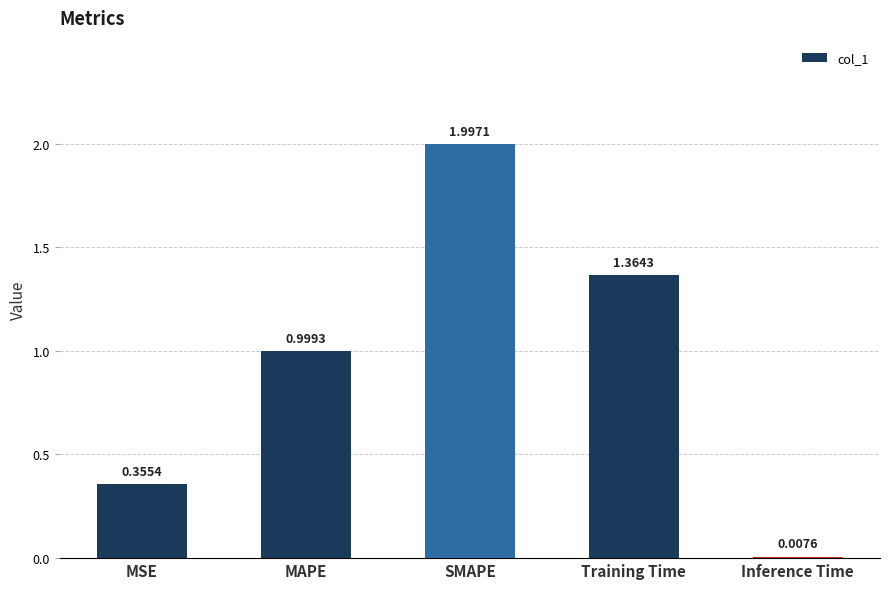

What is the maximum value shown in the chart?

2.0